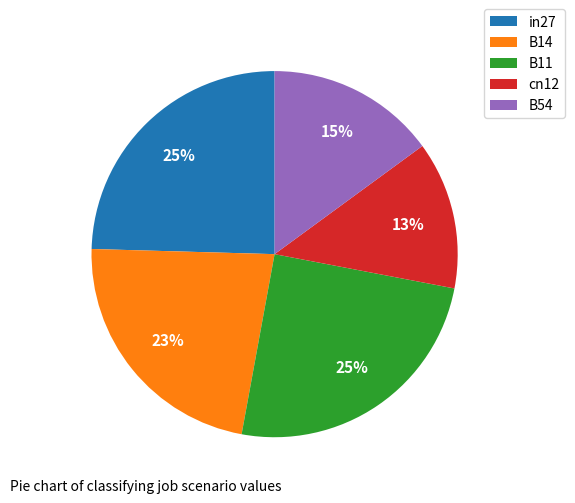

What percentage is the B54 slice, to the nearest percent?

15%